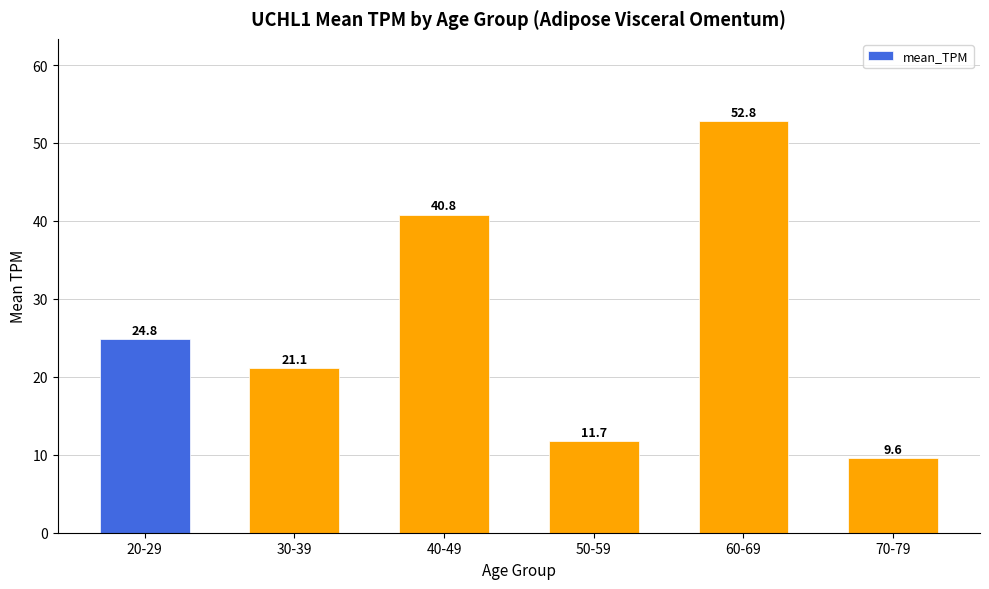

What is the change in value from 50-59 to 70-79?

-2.1